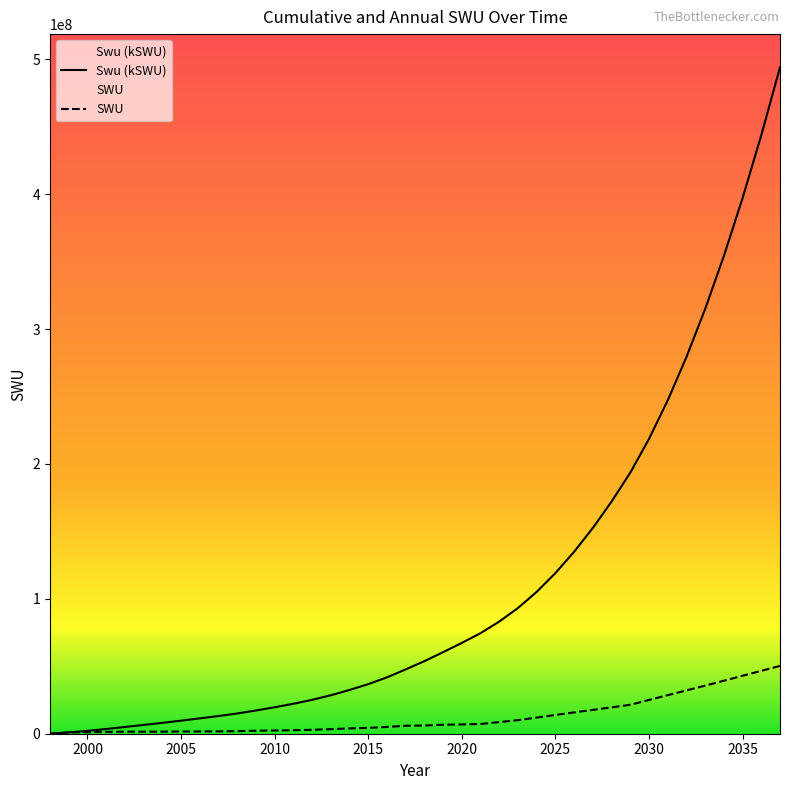

The value of SWU at 2025 is 13909961.6. True or false?

True